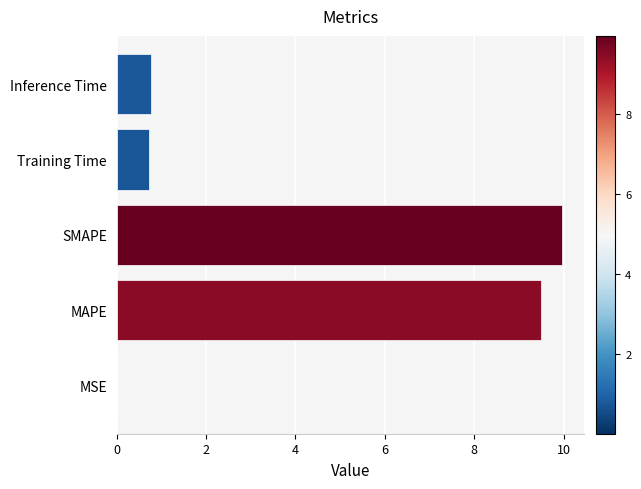

The chart shows a value of 10.0 at SMAPE. True or false?

True